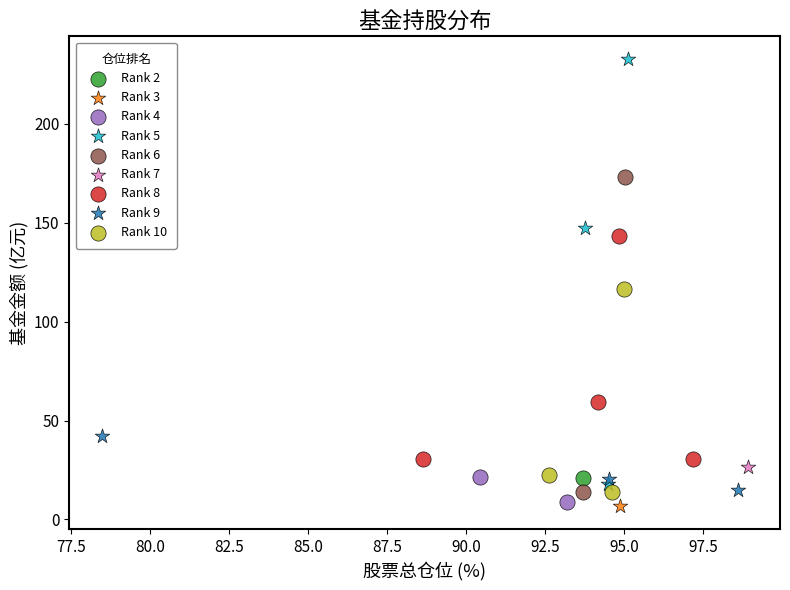

What are all the series names shown in the legend?

Rank 2, Rank 3, Rank 4, Rank 5, Rank 6, Rank 7, Rank 8, Rank 9, Rank 10